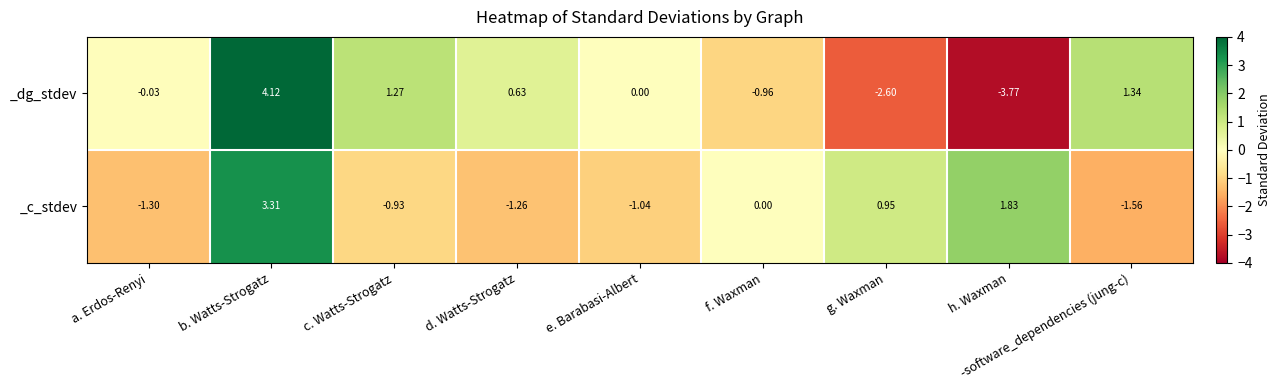

Is the value of _c_stdev at d. Watts-Strogatz greater than the value of _dg_stdev at -software_dependencies (jung-c)?

No